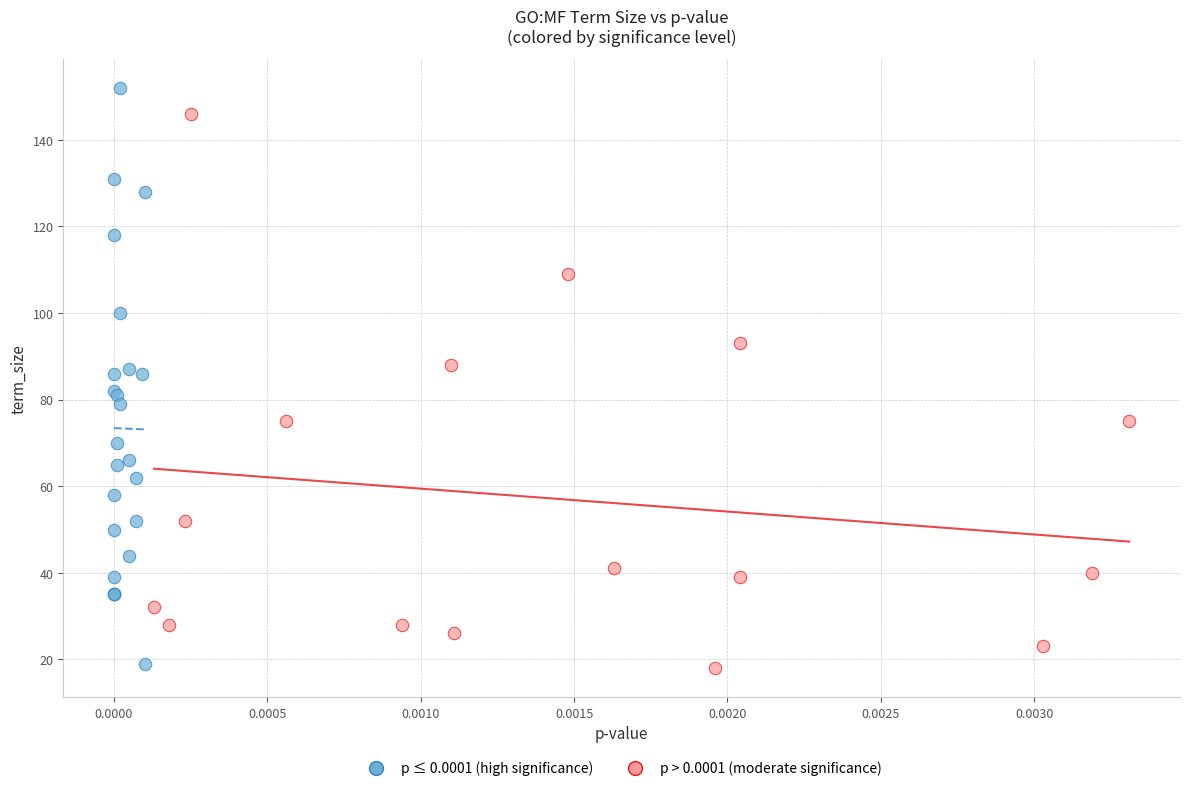

Which series contains the highest Y value?

p ≤ 0.0001 (high significance)